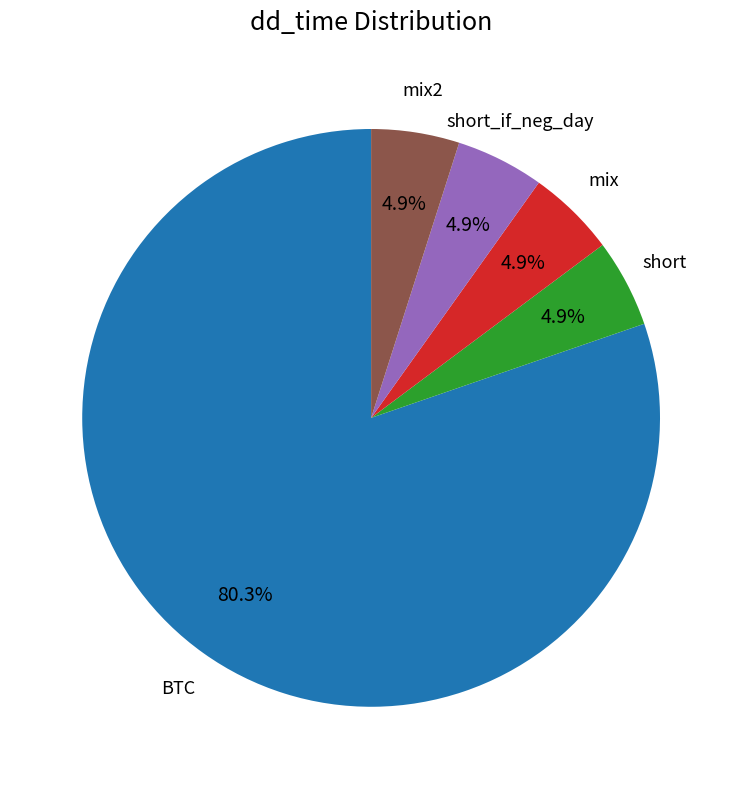

Is there any slice that represents more than half of the pie?

Yes